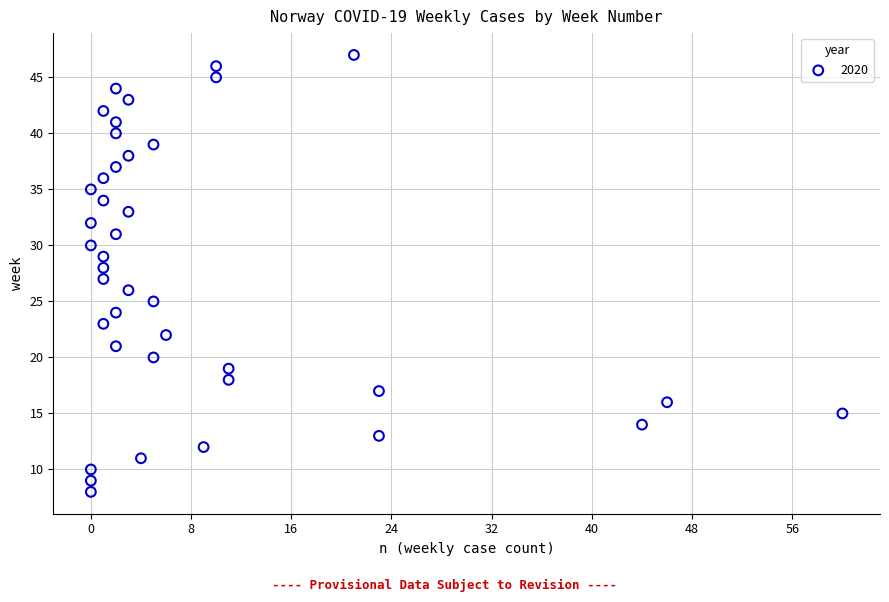

What is the range of Y values (max minus min)?

39